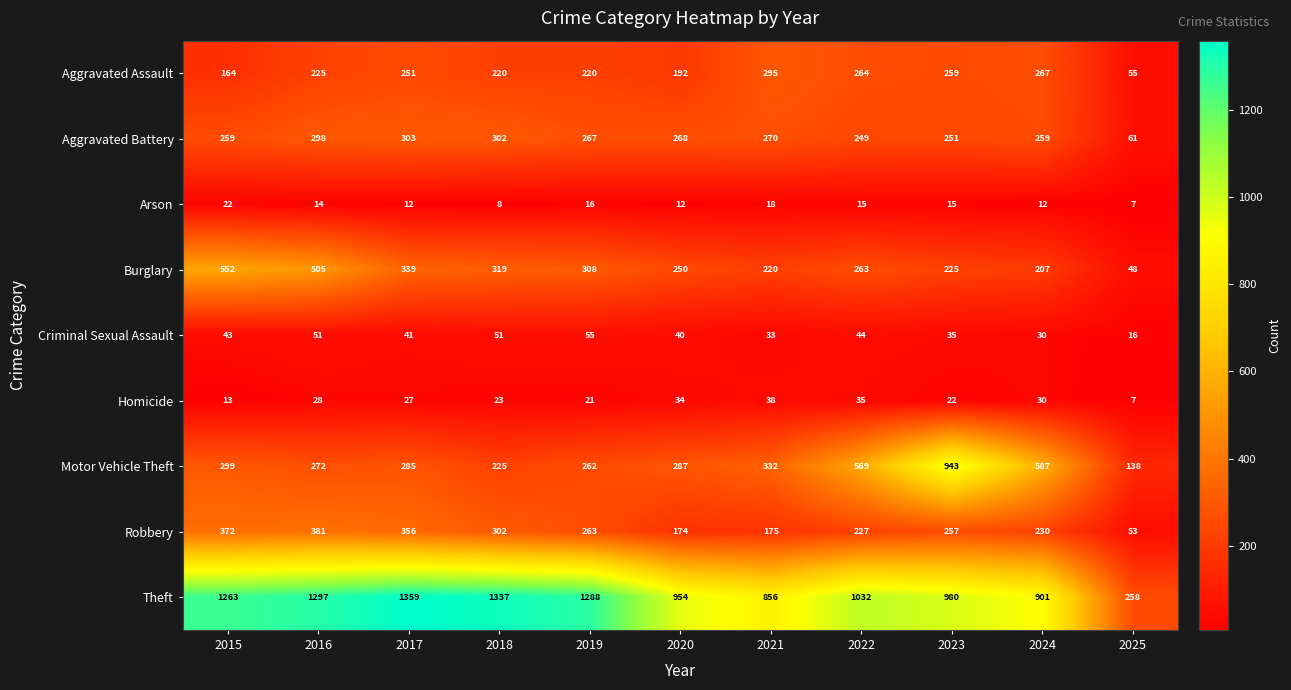

Which series changed the most between 2016 and 2017?

Burglary